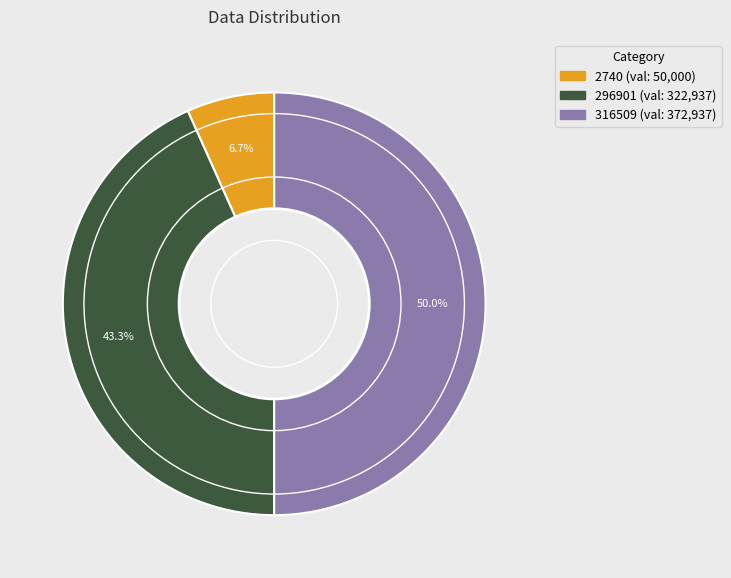

To the nearest percent, what percentage of the pie is 2740?

7%